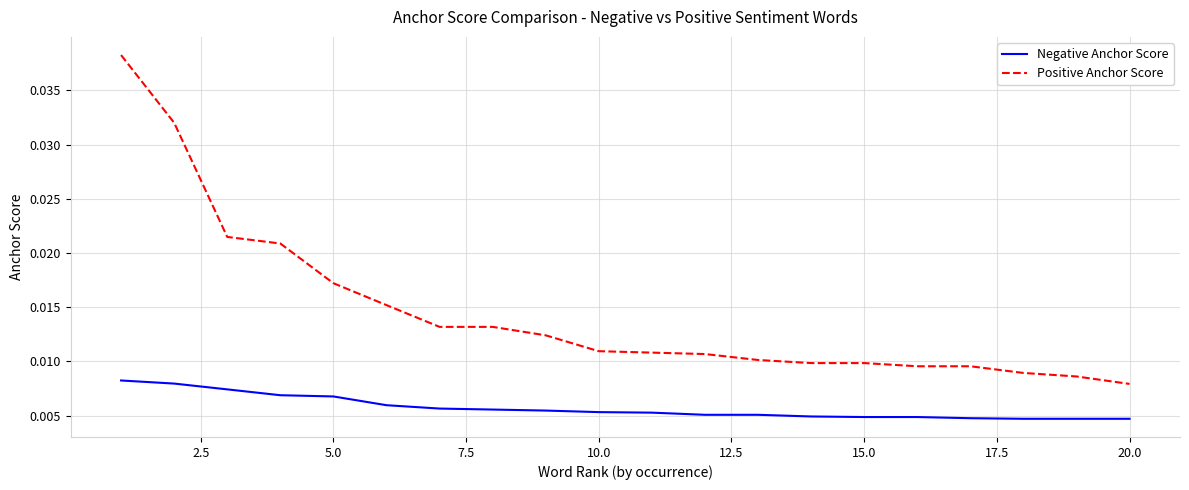

True or false: Negative Anchor Score and Positive Anchor Score intersect in this chart.

False